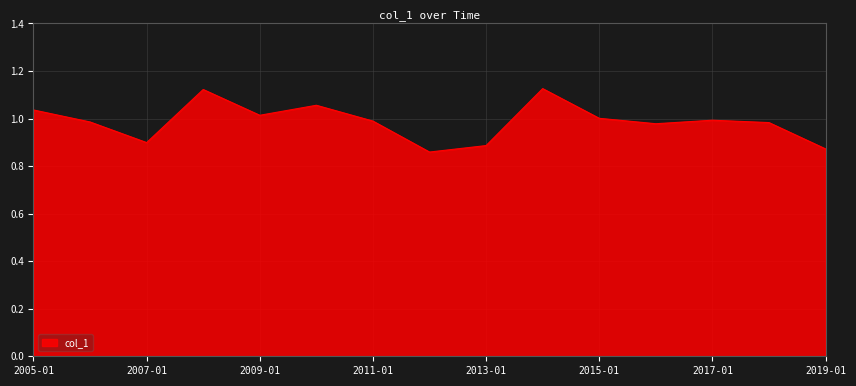

What is the change in value from 2007-01 to 2015-01?

+0.1